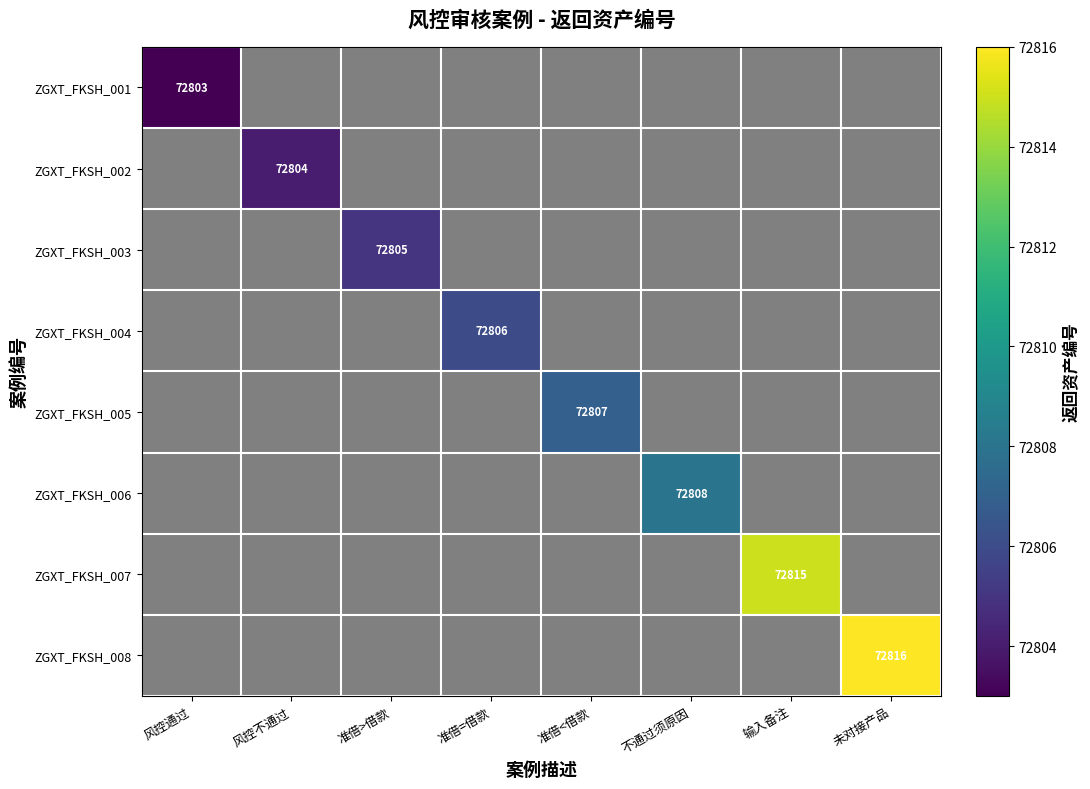

Is it true that ZGXT_FKSH_003 equals 72805 at 准借>借款?

True